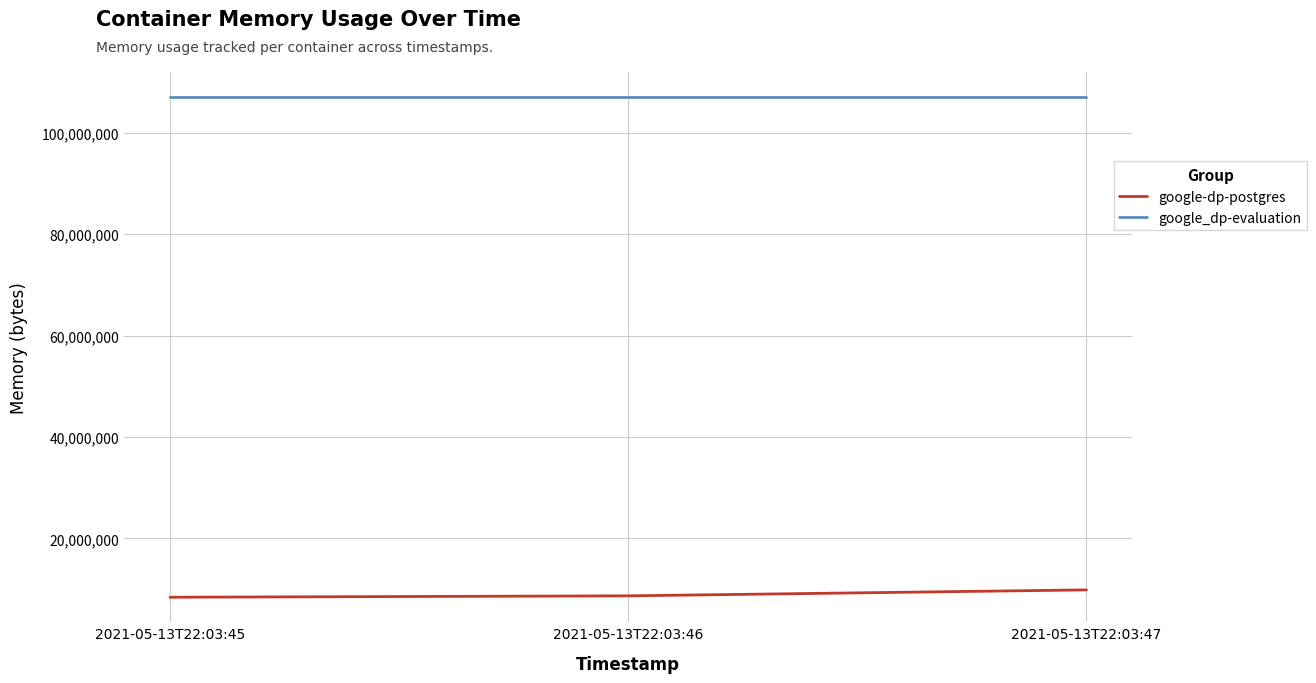

Rank the series by their average value, from lowest to highest.

google-dp-postgres, google_dp-evaluation